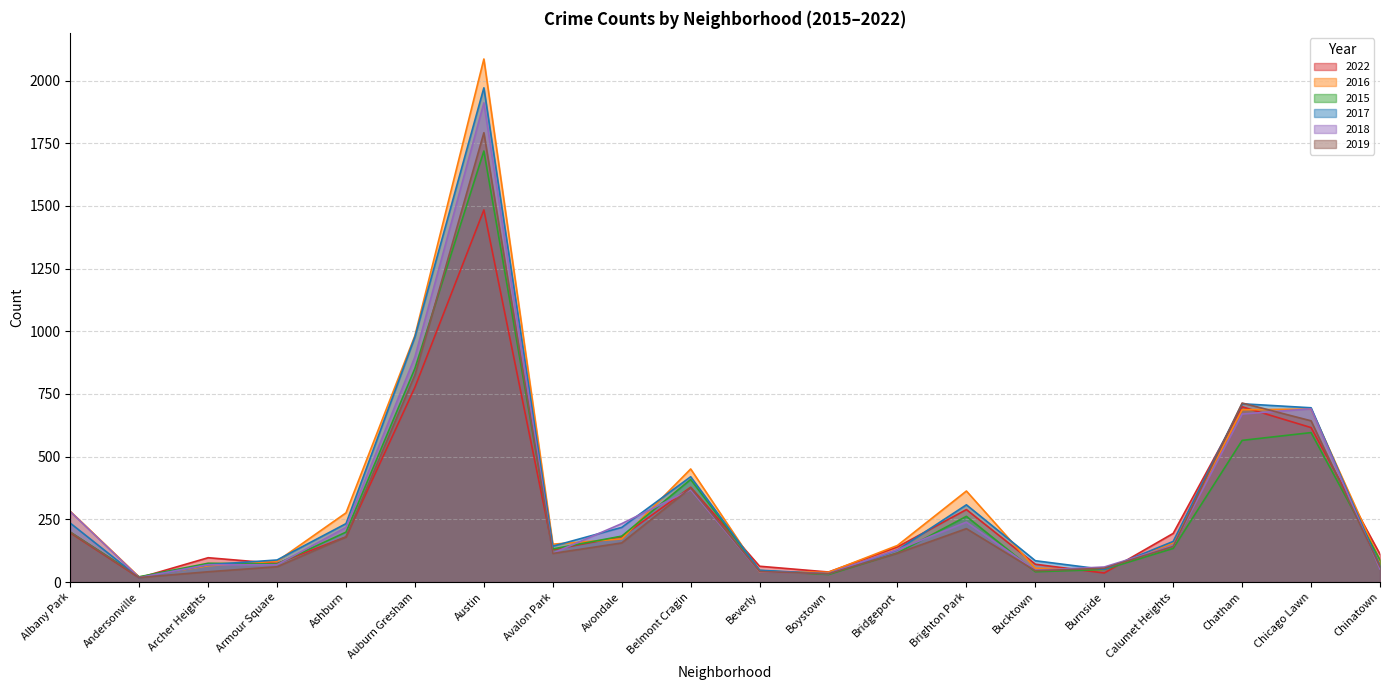

The value of 2019 at Brighton Park is 213. True or false?

True